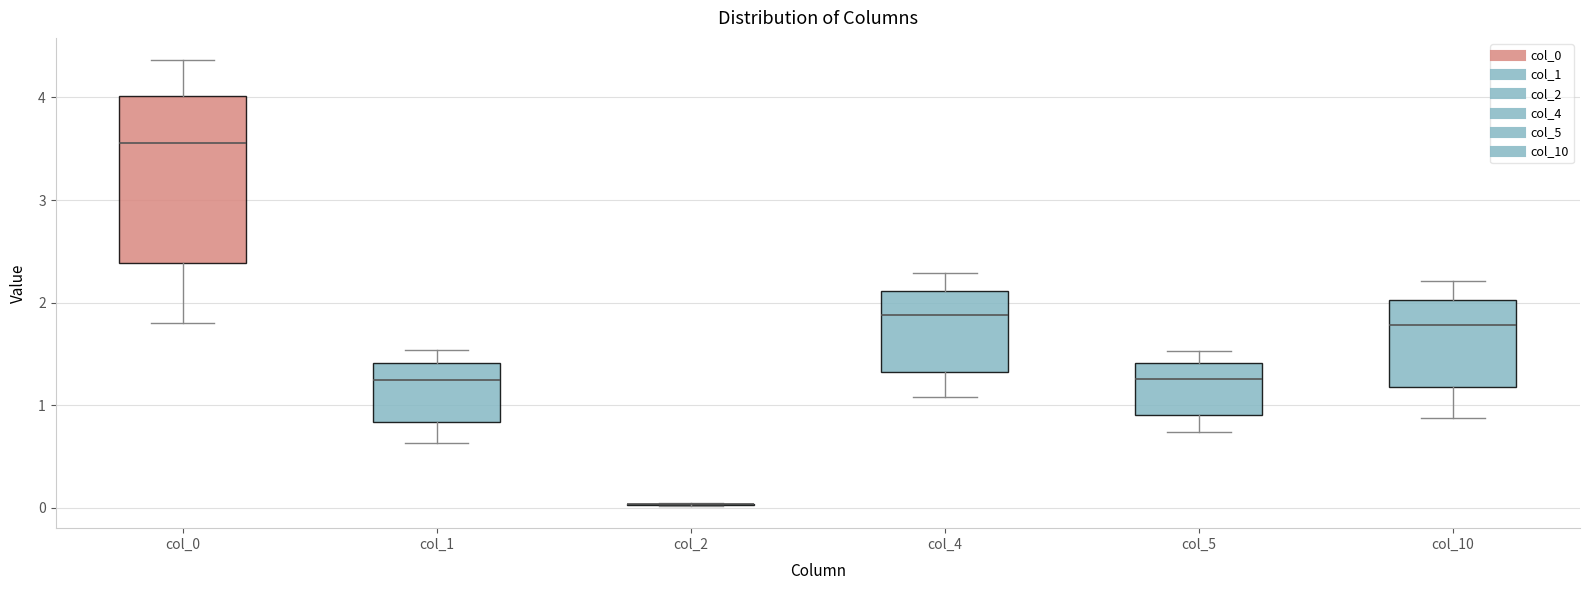

Reading left to right, read every box against the y-axis: the position of its median line, the range the box covers, and the ends of its whiskers. The values are not printed on the chart, so give them approximately, as read against the axis.

col_0: median 3.6, box 2.4 to 4.0, whiskers 1.8 to 4.4
col_1: median 1.2, box 0.8 to 1.4, whiskers 0.6 to 1.5
col_2: box collapsed to a line at 0.0, whiskers 0.0 to 0.0
col_4: median 1.9, box 1.3 to 2.1, whiskers 1.1 to 2.3
col_5: median 1.3, box 0.9 to 1.4, whiskers 0.7 to 1.5
col_10: median 1.8, box 1.2 to 2.0, whiskers 0.9 to 2.2